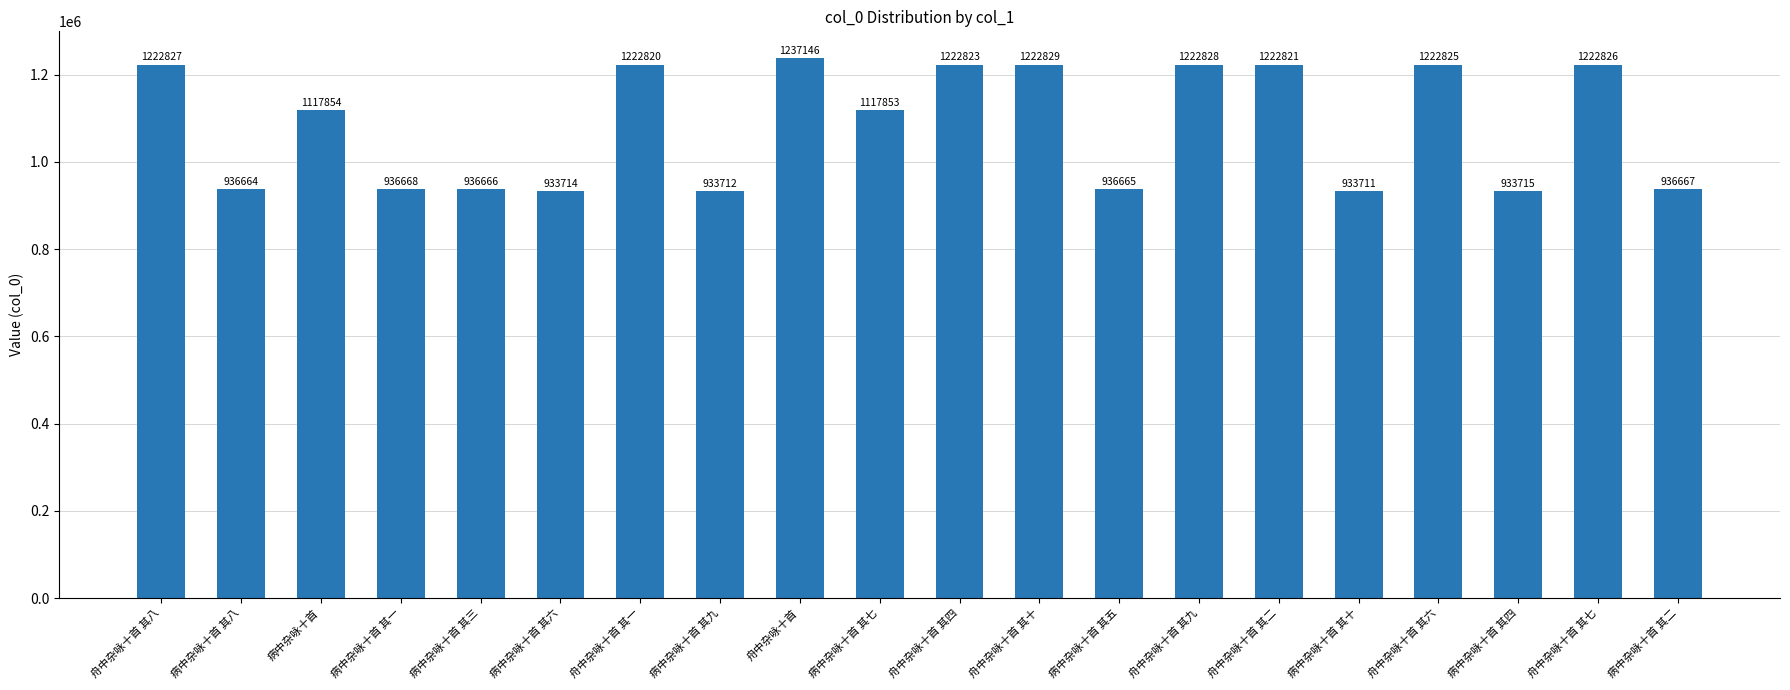

Reading right to left, what are all the values shown in this chart?

病中杂咏十首 其二=936667	舟中杂咏十首 其七=1222826	病中杂咏十首 其四=933715	舟中杂咏十首 其六=1222825	病中杂咏十首 其十=933711	舟中杂咏十首 其二=1222821	舟中杂咏十首 其九=1222828	病中杂咏十首 其五=936665	舟中杂咏十首 其十=1222829	舟中杂咏十首 其四=1222823	病中杂咏十首 其七=1117853	舟中杂咏十首=1237146	病中杂咏十首 其九=933712	舟中杂咏十首 其一=1222820	病中杂咏十首 其六=933714	病中杂咏十首 其三=936666	病中杂咏十首 其一=936668	病中杂咏十首=1117854	病中杂咏十首 其八=936664	舟中杂咏十首 其八=1222827